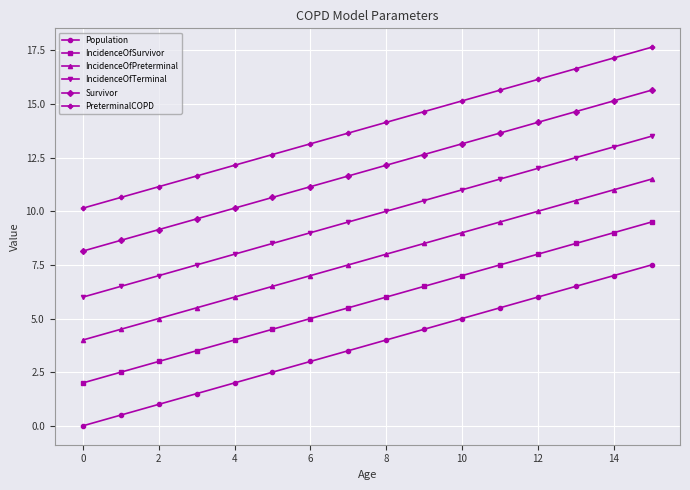

True or false: IncidenceOfPreterminal has more than 2 interior local peaks.

False